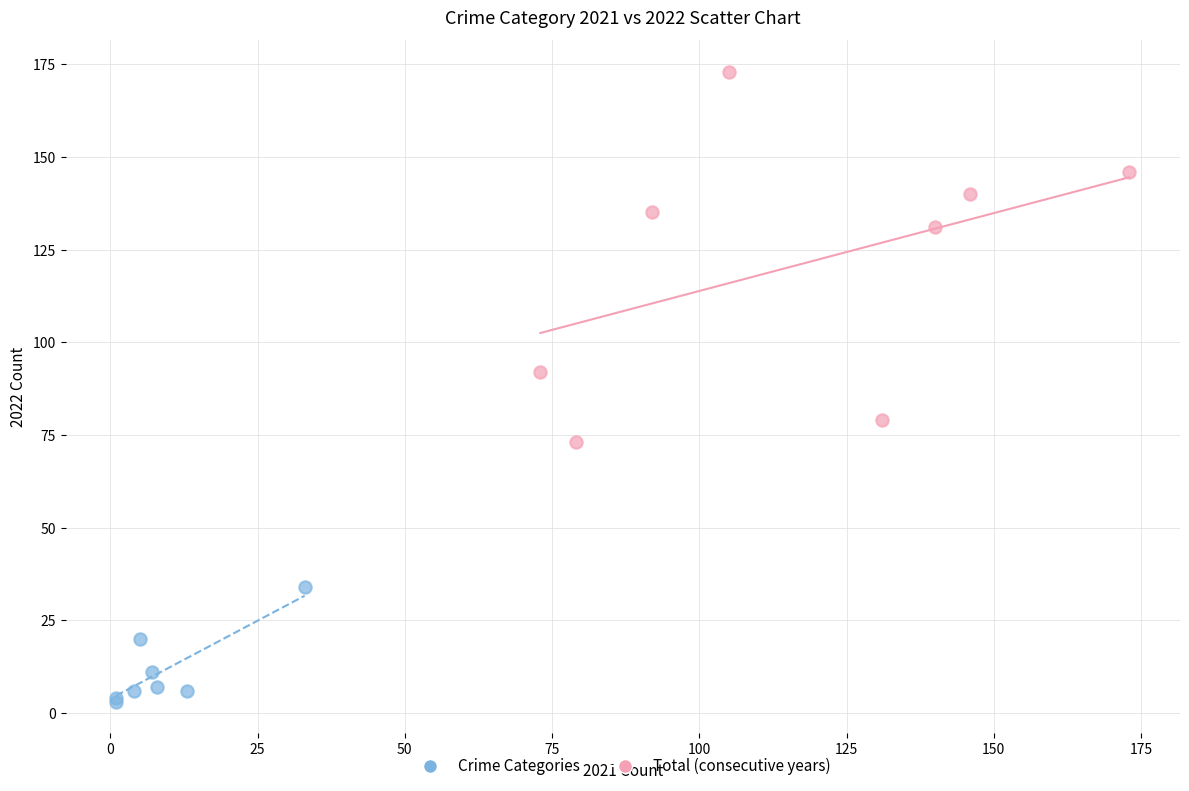

Which series has the largest Y range (max minus min)?

Total (consecutive years)